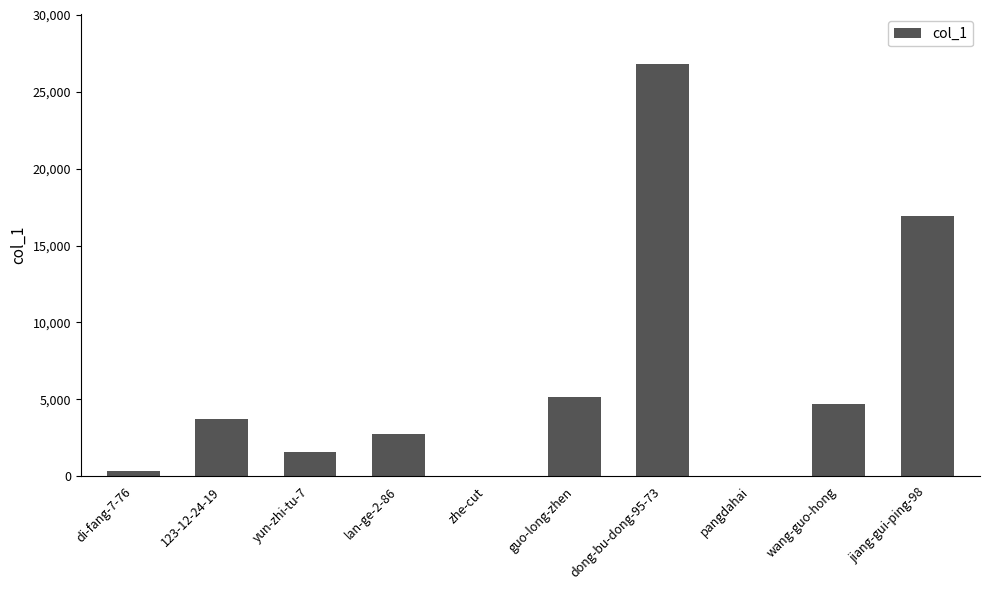

The value at guo-long-zhen is 5174. True or false?

True